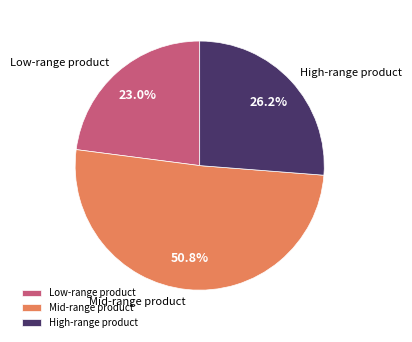

Which slice is the largest?

Mid-range product